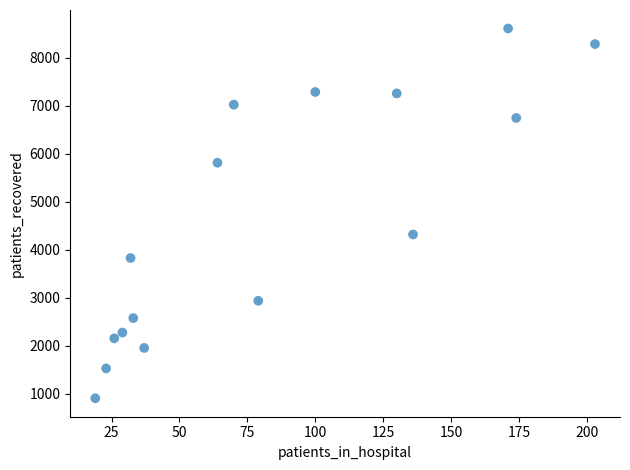

What Y value in the scatter plot is closest to 4758?

4318